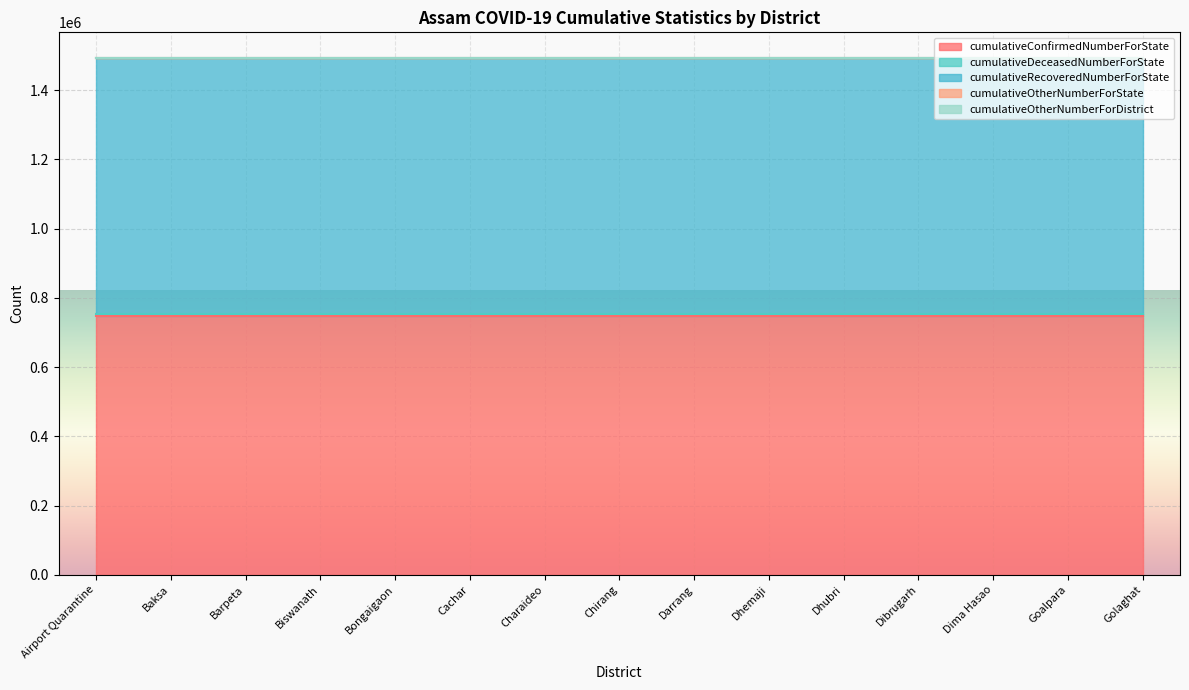

What is the label of the 15th point from the right?

Airport Quarantine